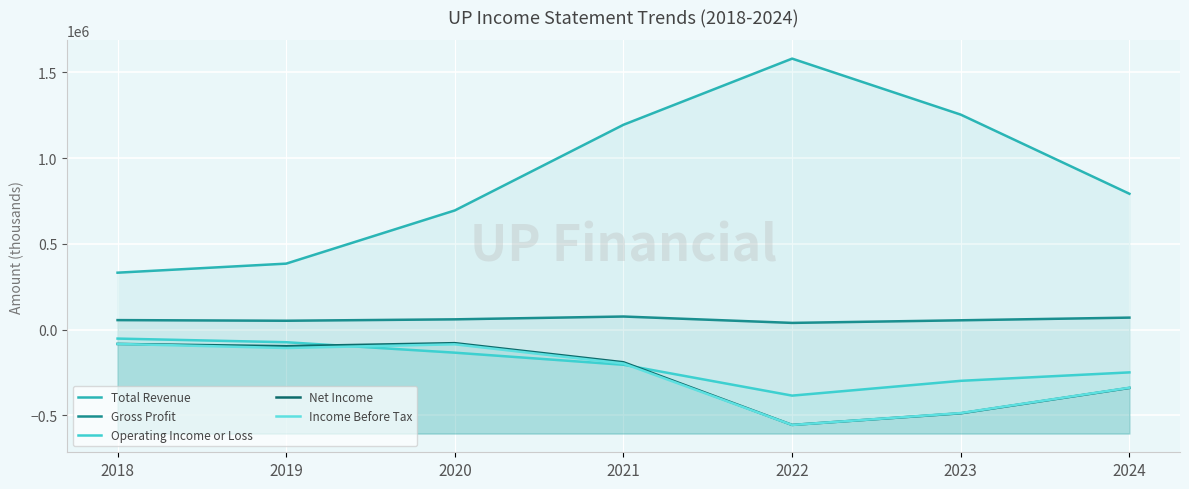

What is the approximate value of Gross Profit at 2020, to the nearest 50?

60200